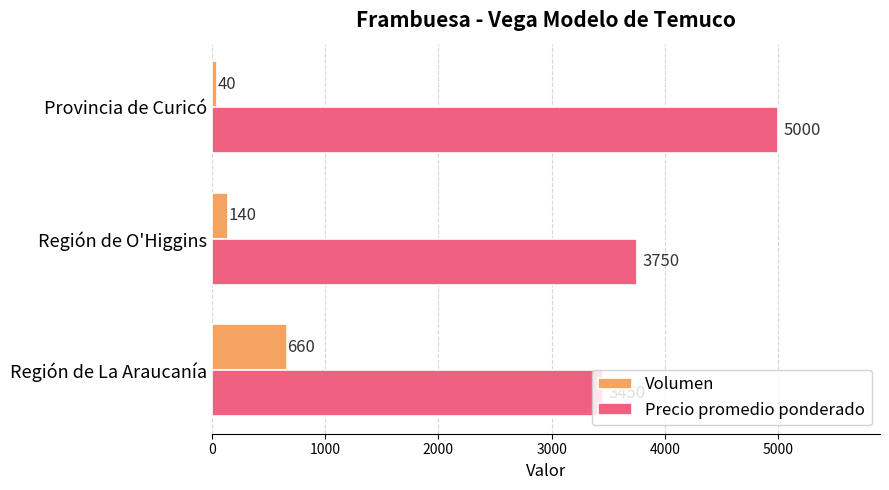

The Precio promedio ponderado series shows 698 at Región de La Araucanía. True or false?

False